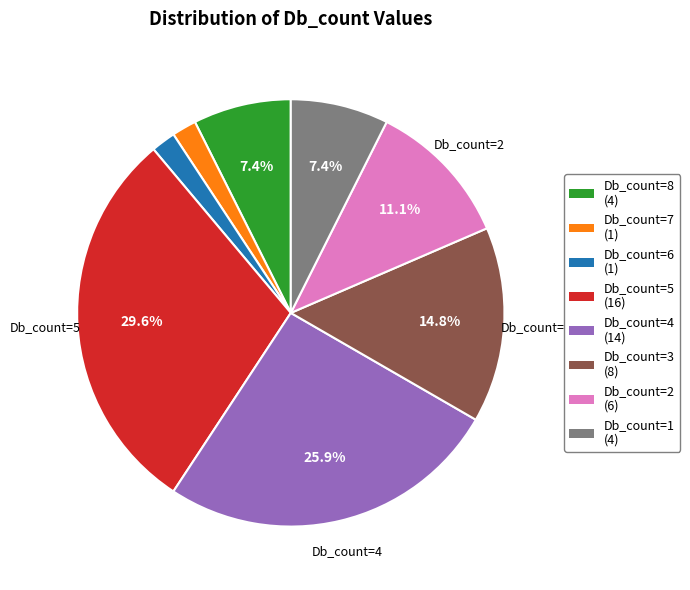

To the nearest percent, what is the combined percentage of Db_count=8 and Db_count=1?

15%